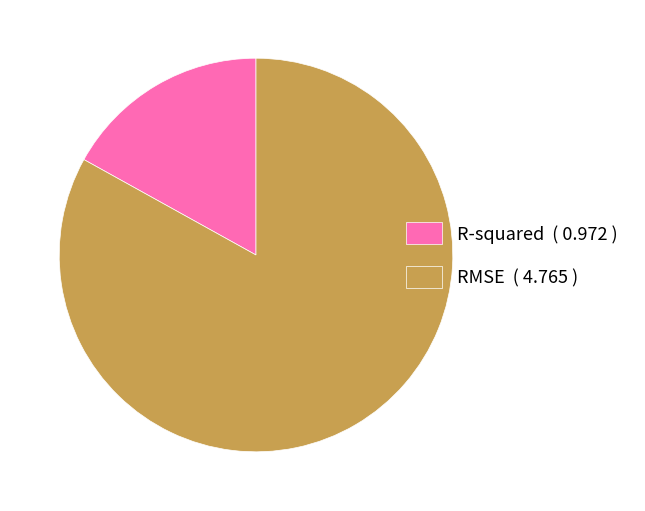

Does RMSE ( 4.765 ) represent more than half of the total?

Yes